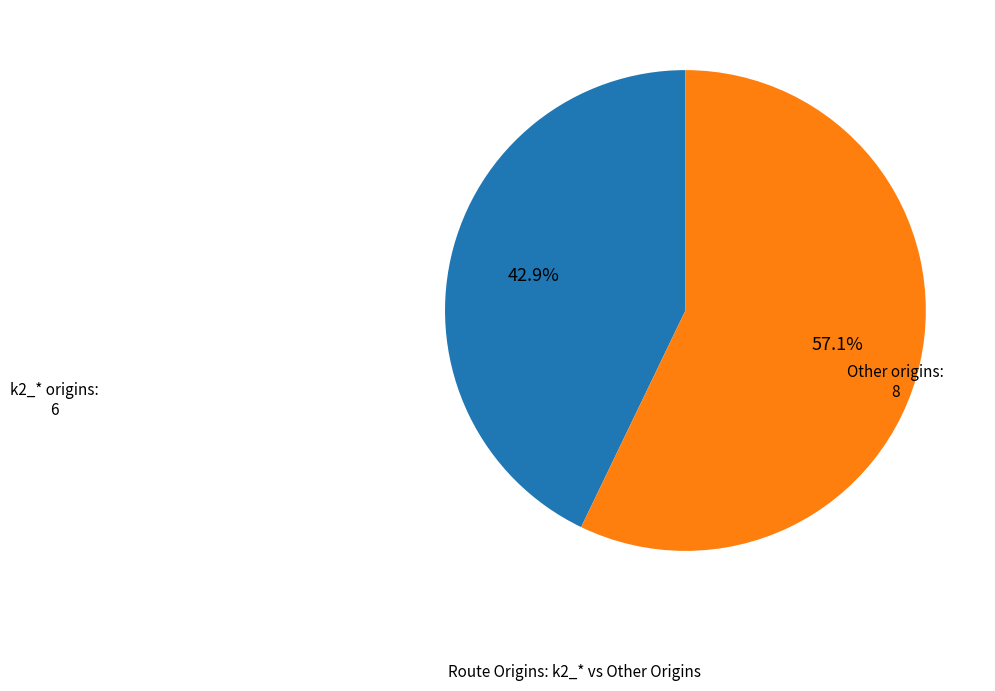

Combined, do k2_* origins: 6 and Other origins: 8 account for over 50%?

Yes